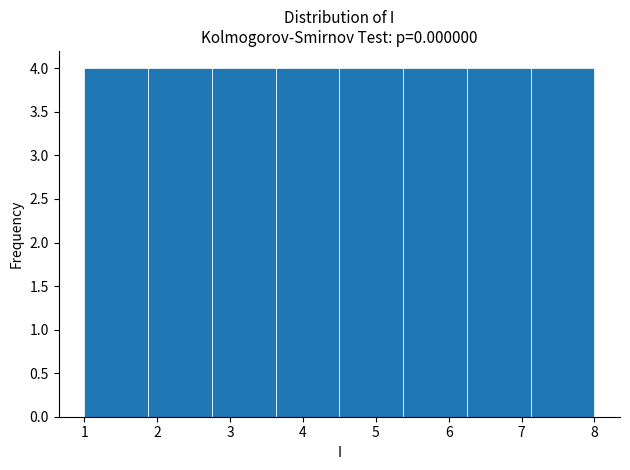

Reading left to right, transcribe this chart: for each bar, give the range it covers on the x-axis and its height. Neither the bar edges nor the heights are printed on the chart, so give them approximately, as read against the axes.

1.0 to 1.9: 4
1.9 to 2.8: 4
2.8 to 3.6: 4
3.6 to 4.5: 4
4.5 to 5.4: 4
5.4 to 6.3: 4
6.3 to 7.1: 4
7.1 to 8.0: 4